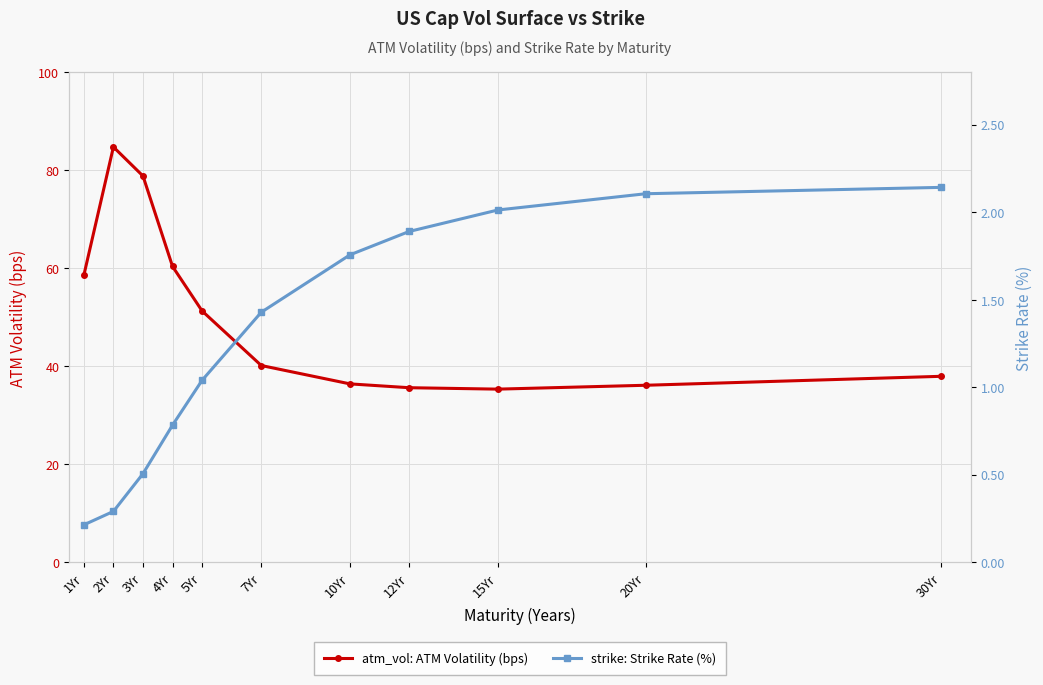

What is the label of the 7th point from the left?

10Yr